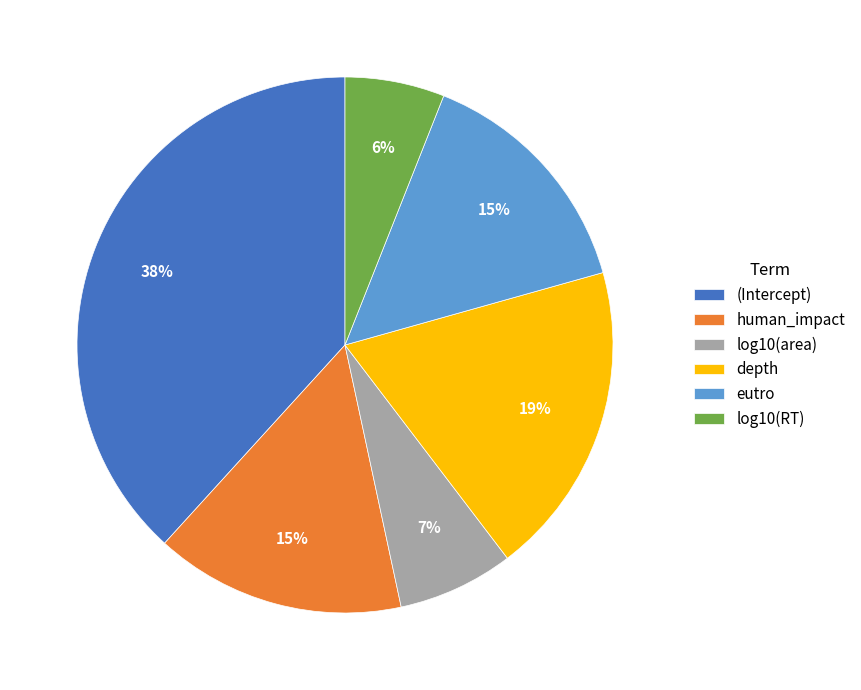

To the nearest percent, what is the difference between the largest and smallest slice percentages?

32%